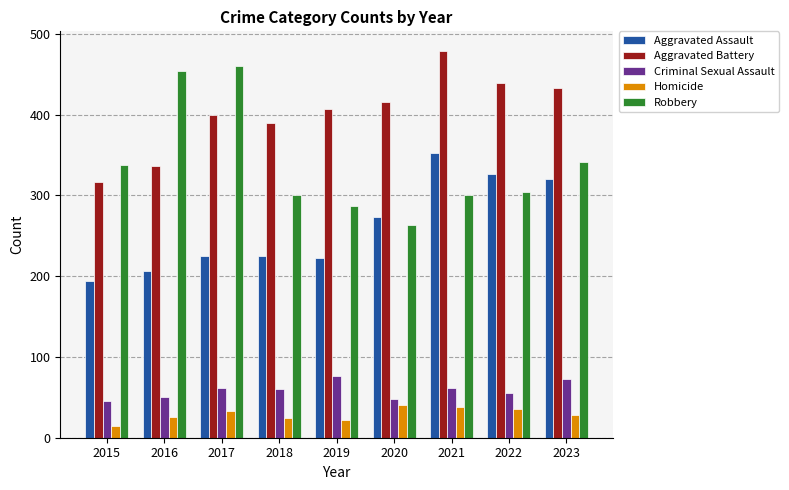

What is the difference between the highest and lowest values at 2022?

403